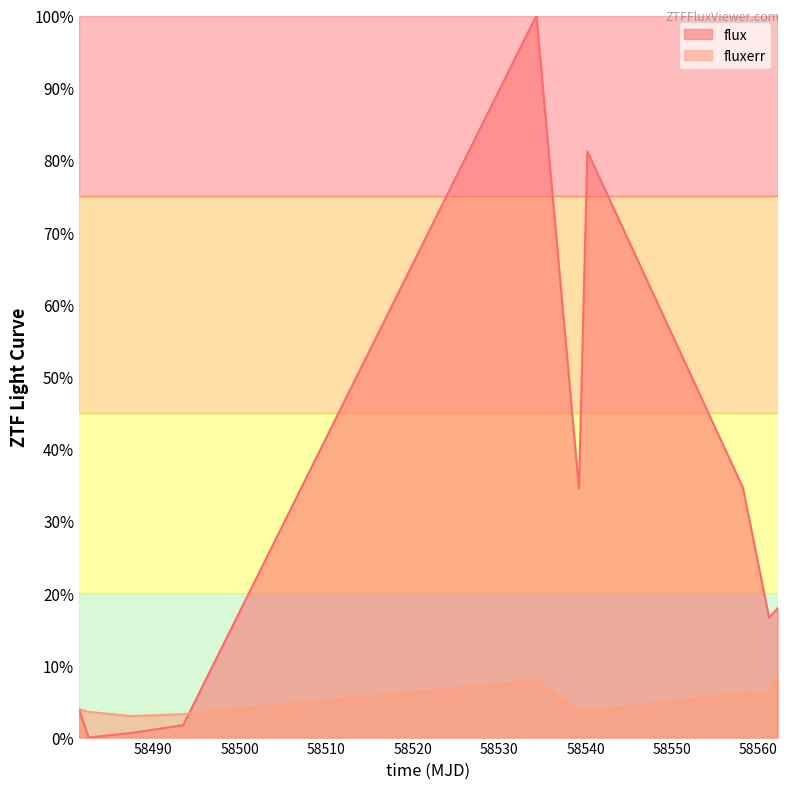

Does the chart have visible grid lines?

No